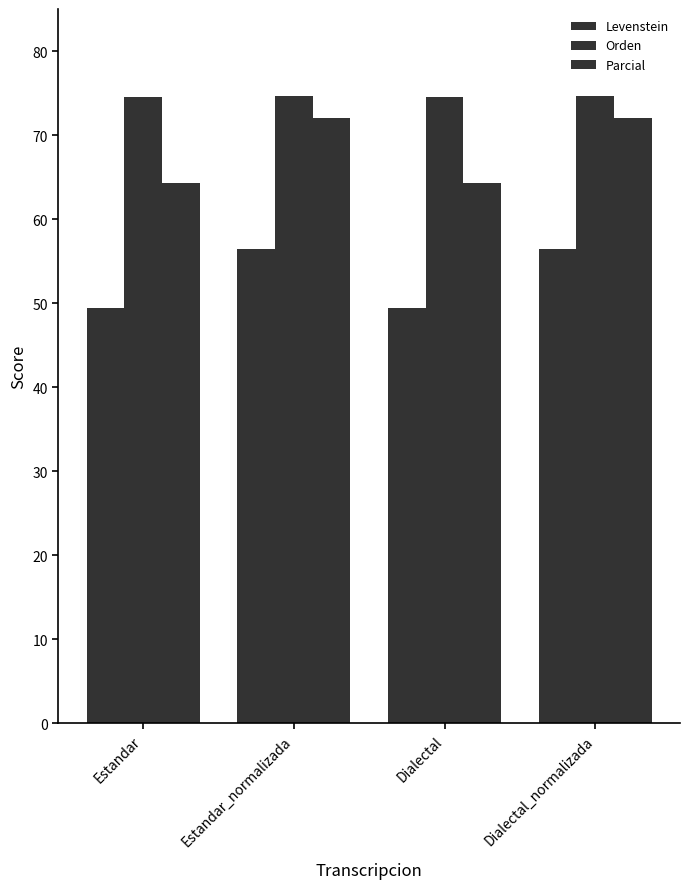

What is the value of the Parcial bar at the 4th from the left?

72.0